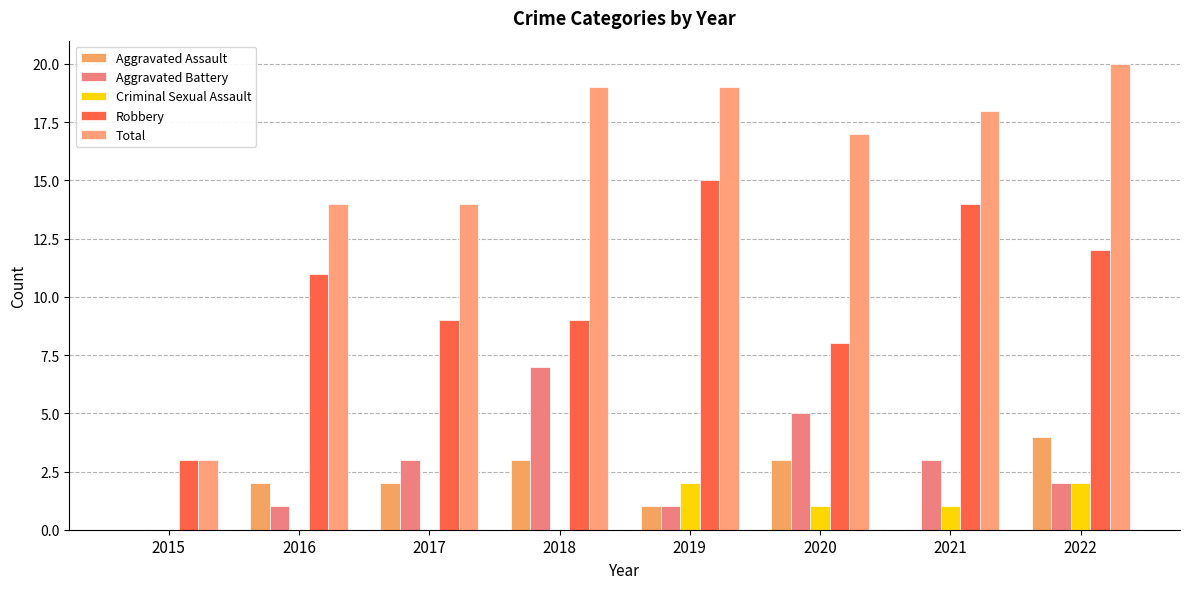

Between 2020 and 2022, which series saw the biggest shift?

Robbery